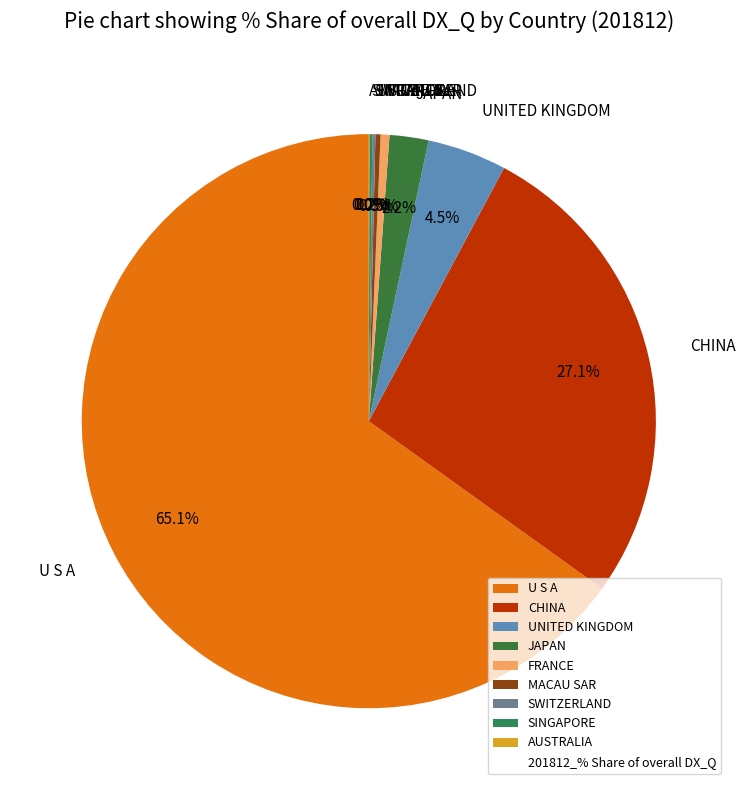

Is the sum of CHINA and JAPAN greater than half?

No